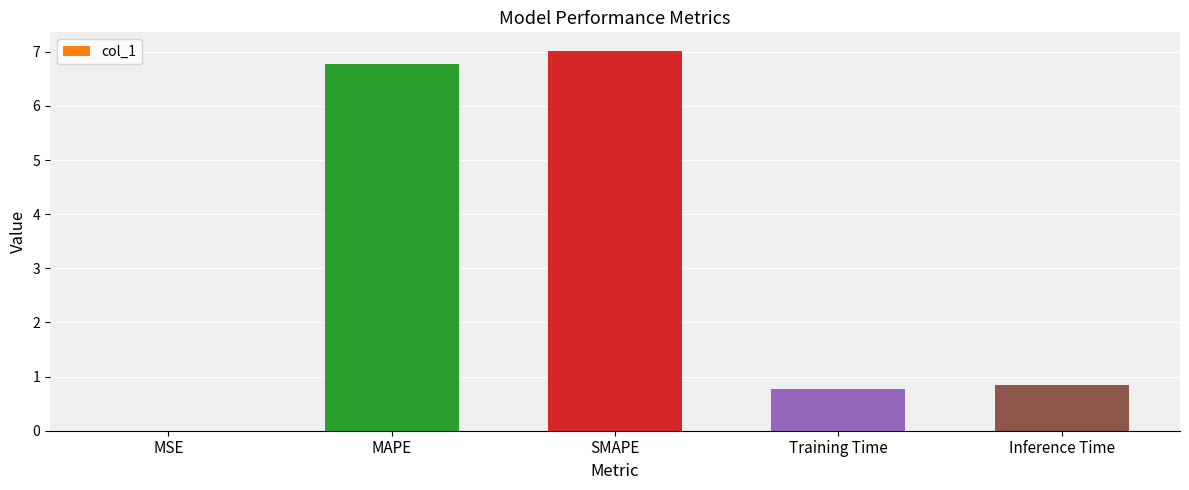

What is the sum of all values?

15.4